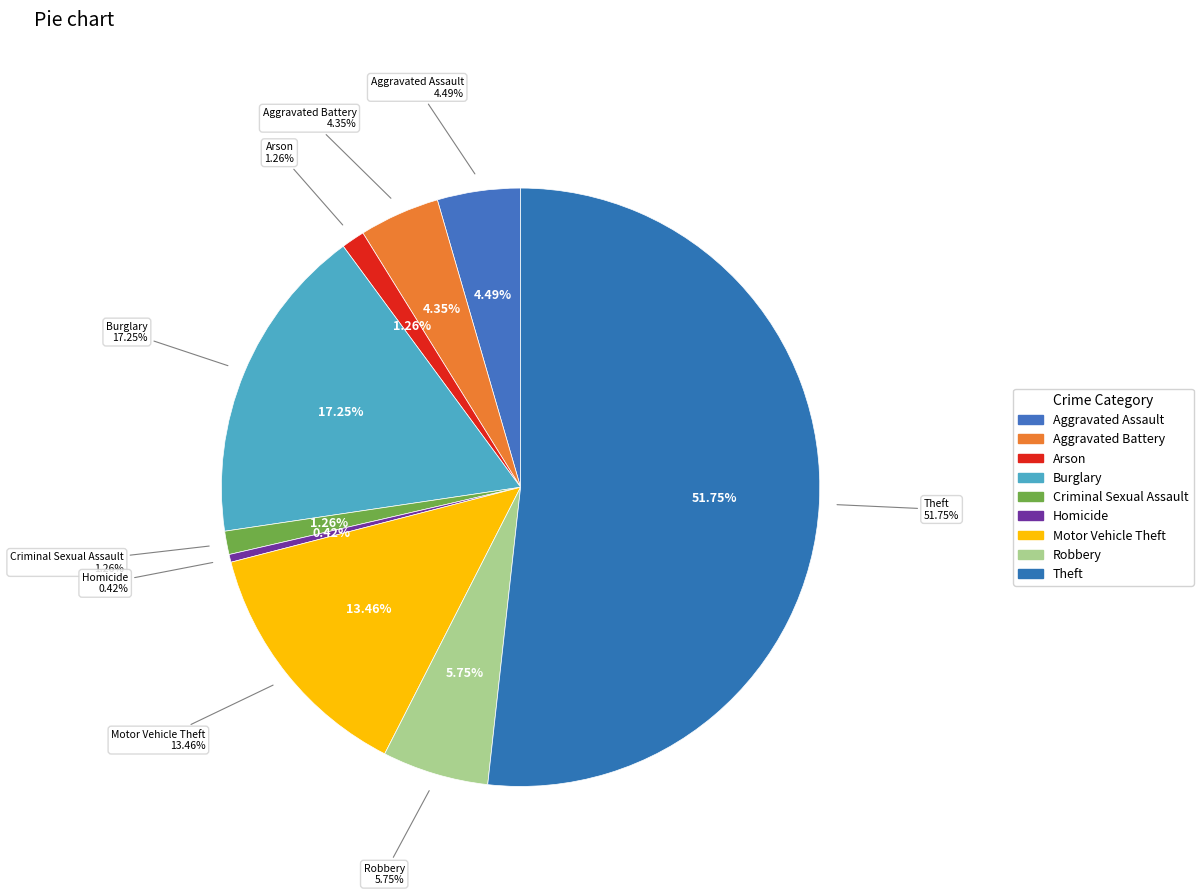

To the nearest percent, what is the combined percentage of Aggravated Assault and Homicide?

5%